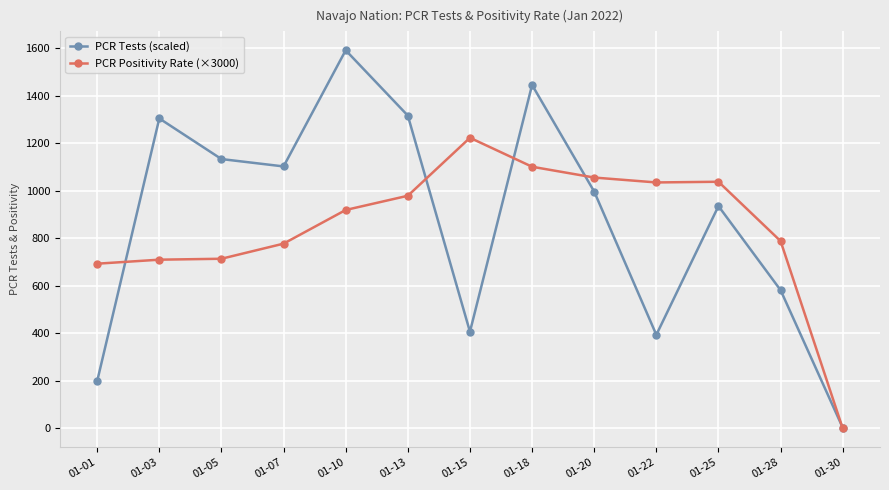

The value of PCR Positivity Rate (×3000) at 01-25 is 1038.5. True or false?

True